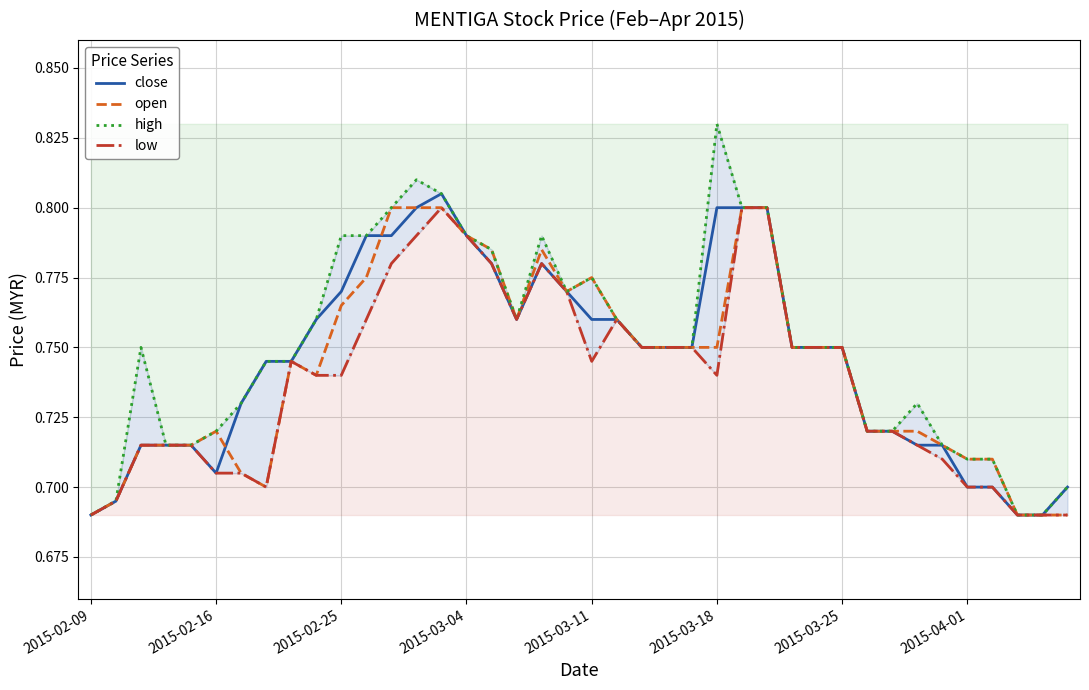

At which label is open closest to 0?

2015-02-09